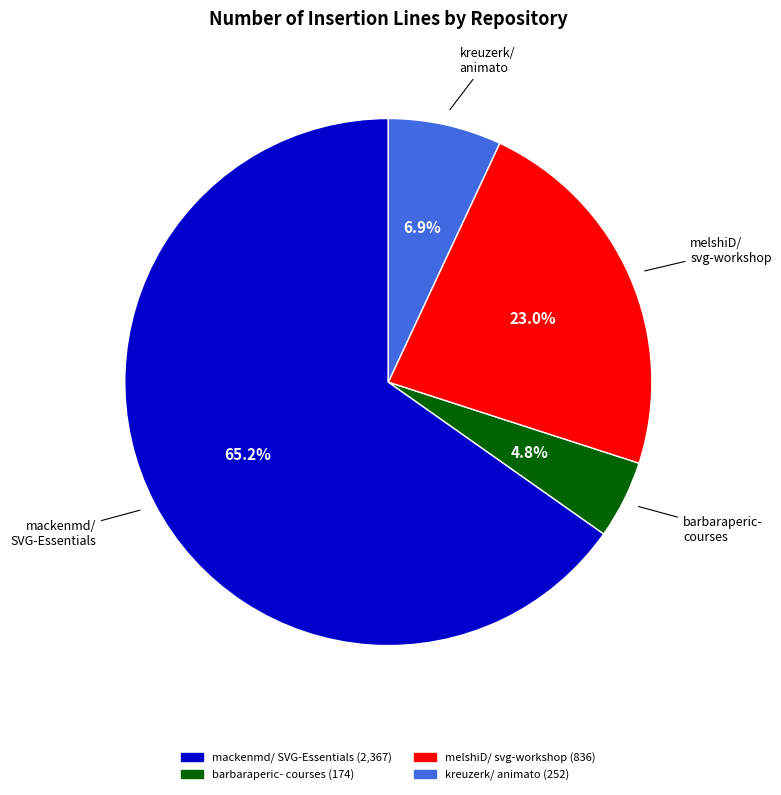

Is there any slice that represents more than half of the pie?

Yes